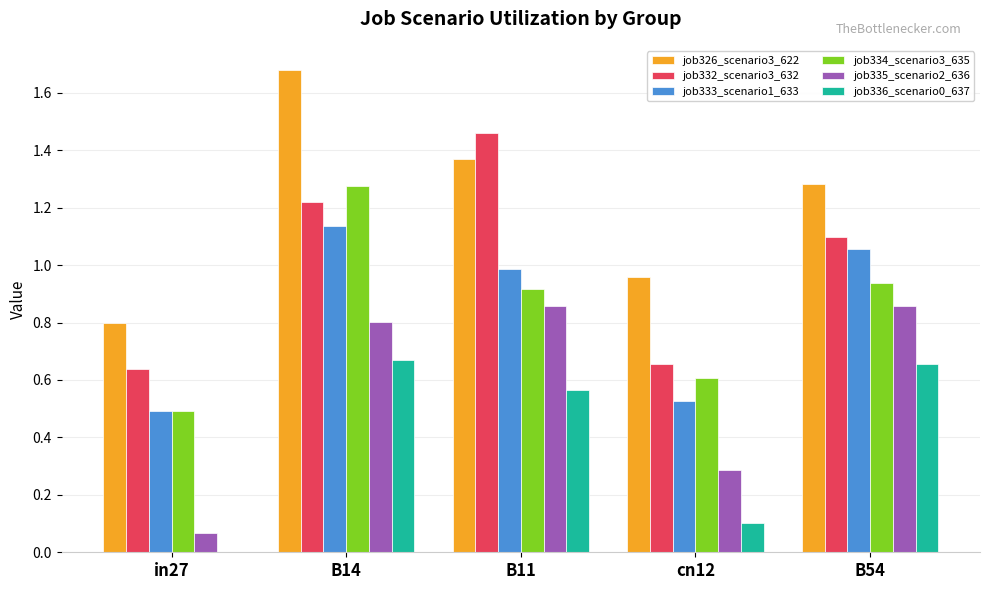

Which label corresponds to the largest value in the chart?

B14